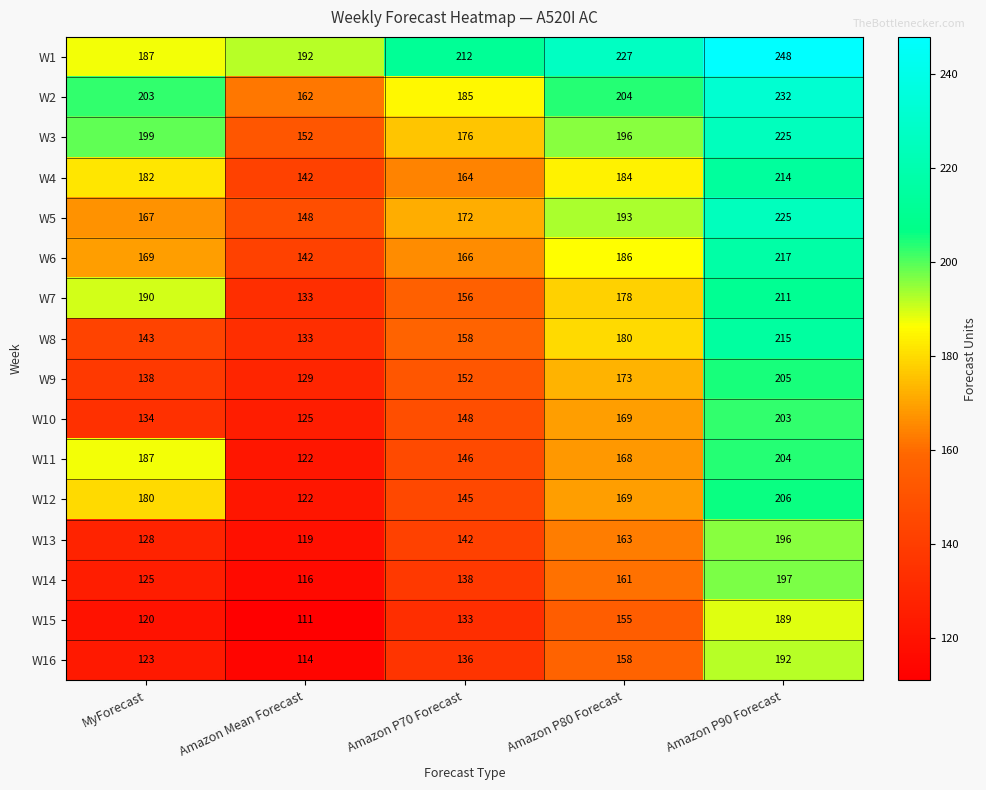

What is the sum of all W15 values?

708